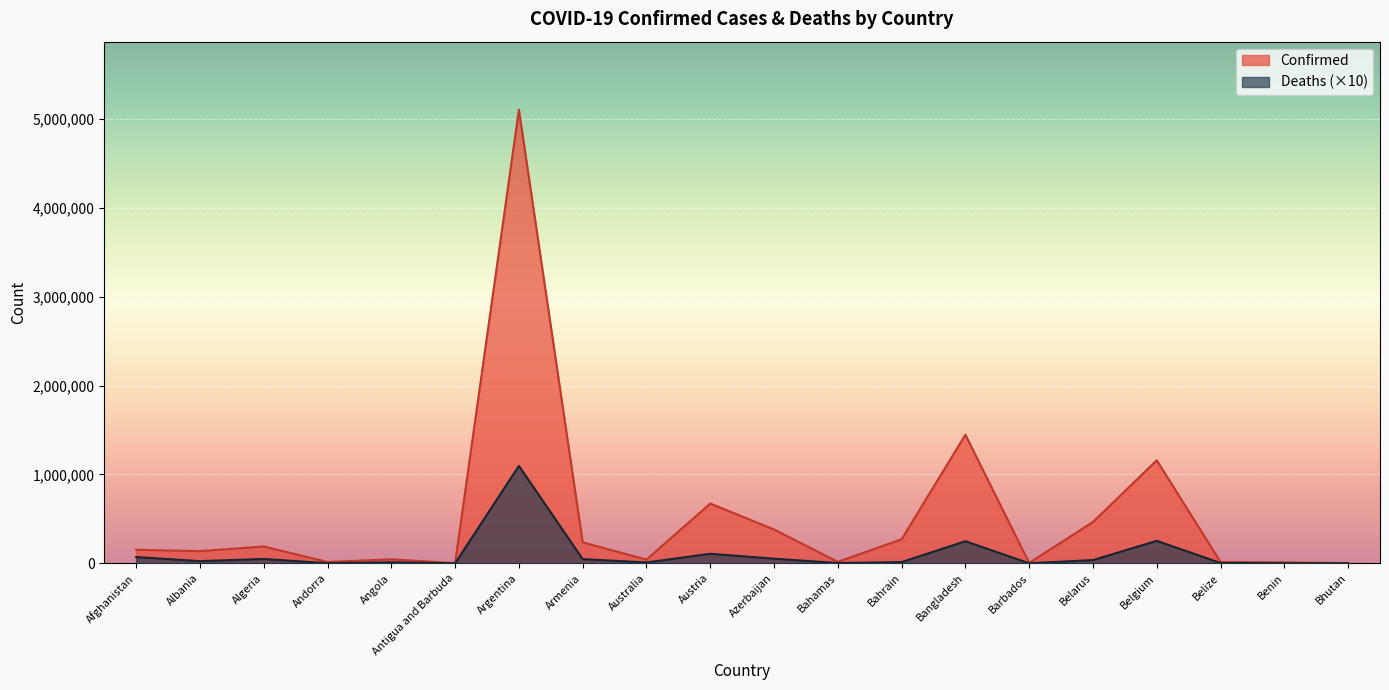

Which label corresponds to the smallest value in the chart?

Bhutan